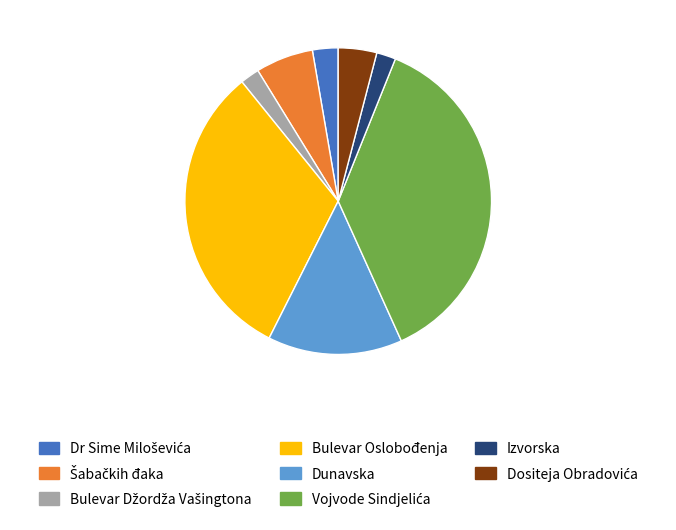

The Bulevar Oslobođenja slice represents 18% of the pie. True or false?

False